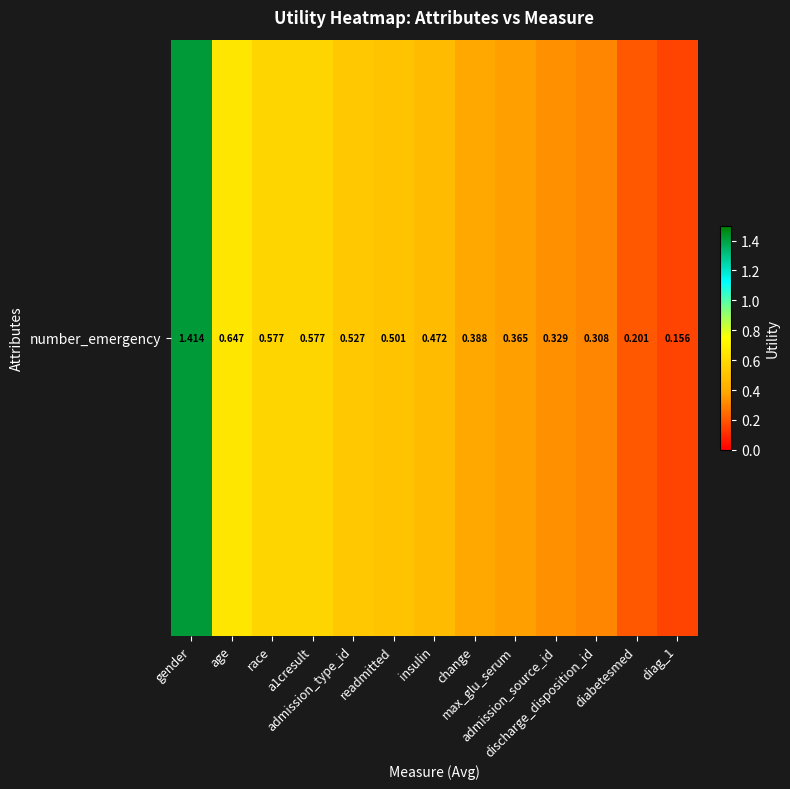

How many series are shown in this chart?

1